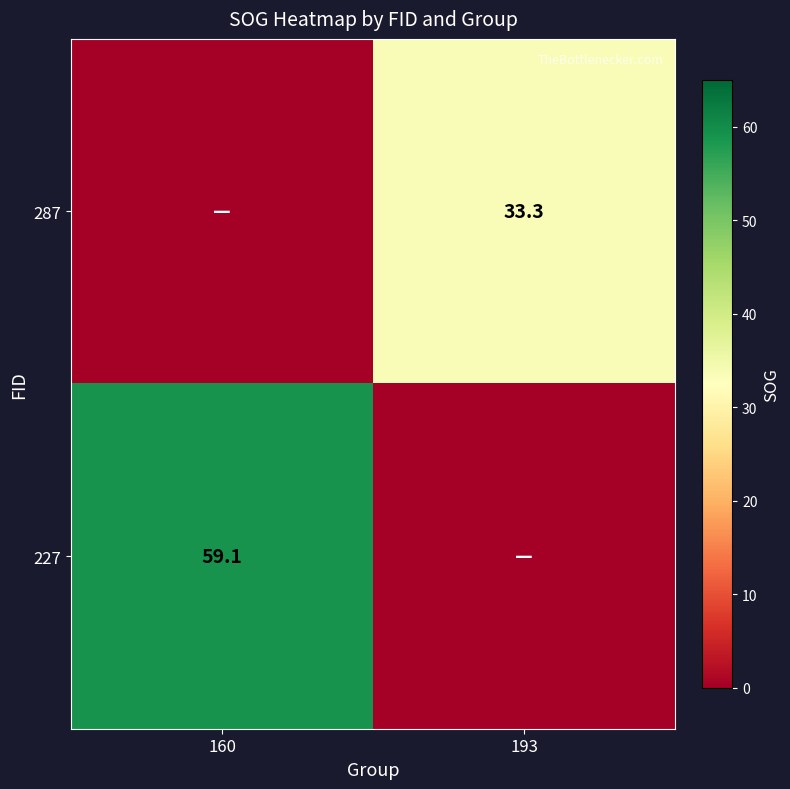

Is it true that 227 equals 94.1 at 160?

False